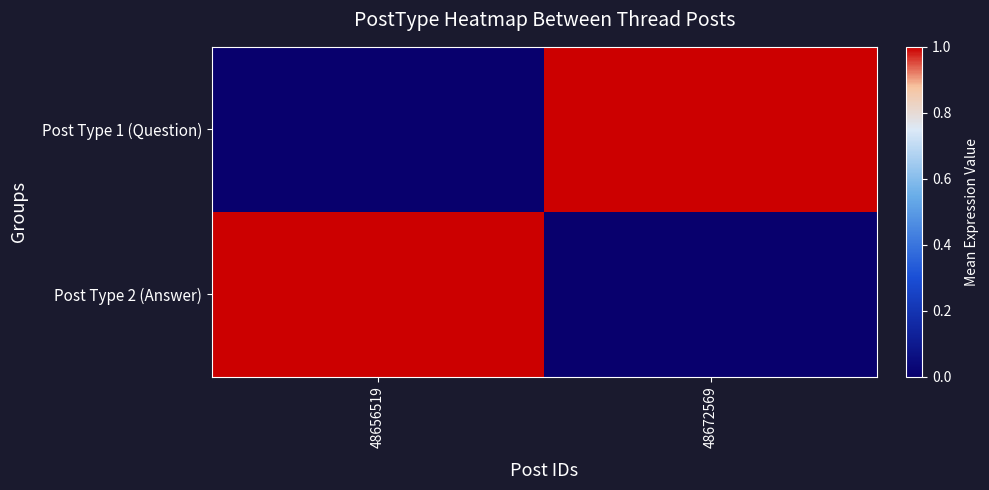

At how many categories does at least one series exceed 0?

2